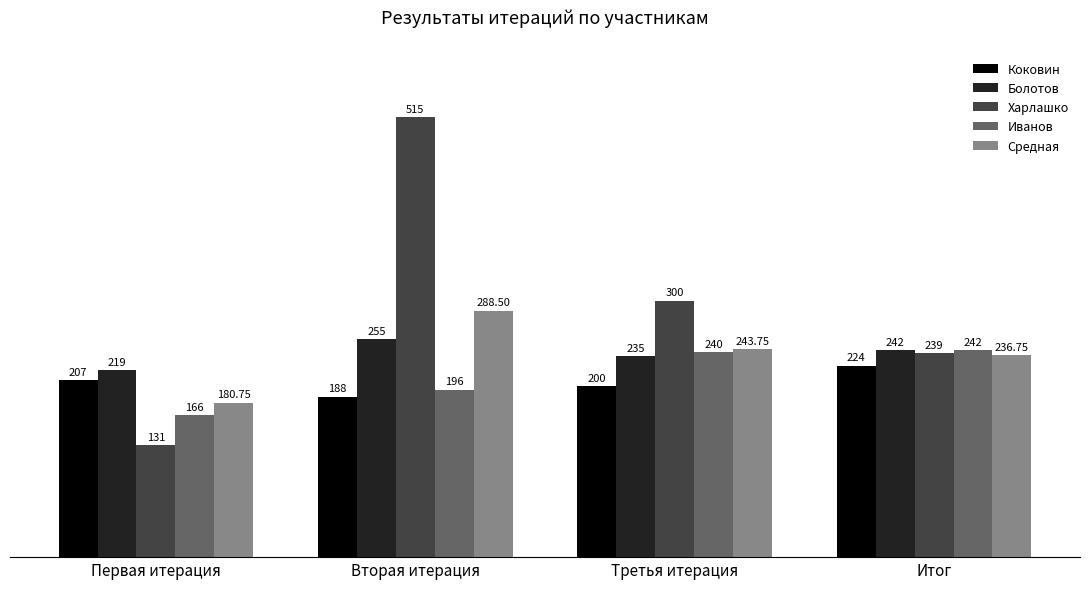

What is the lowest value of the Болотов series?

219.0